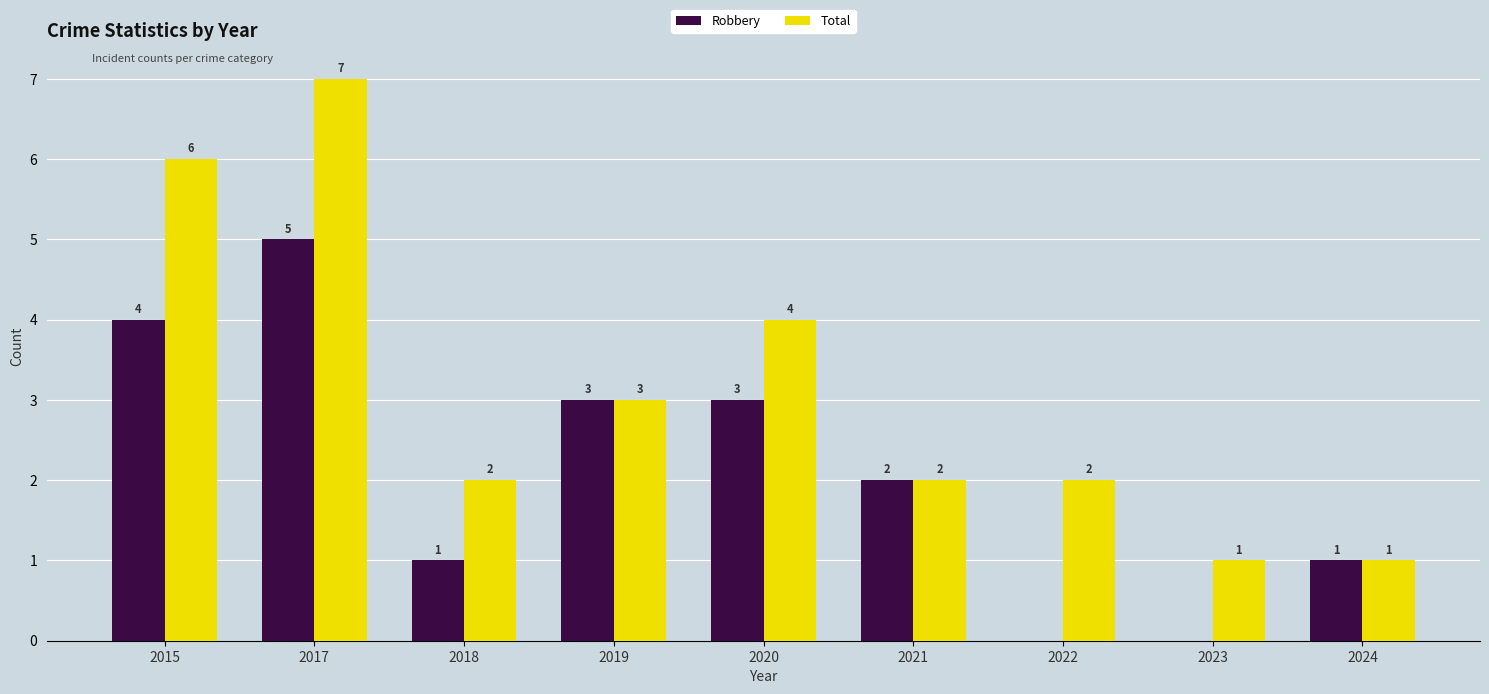

Is the value of Robbery at 2019 greater than the value of Total at 2018?

Yes